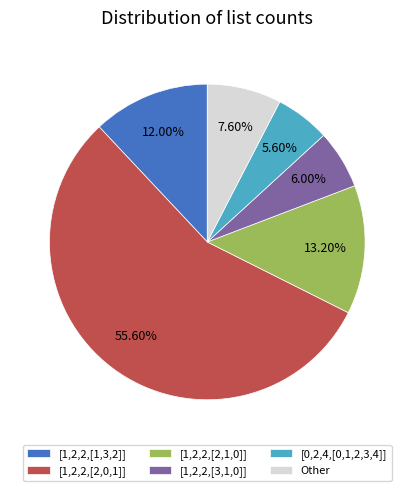

The [1,2,2,[2,1,0]] slice represents 2% of the pie. True or false?

False